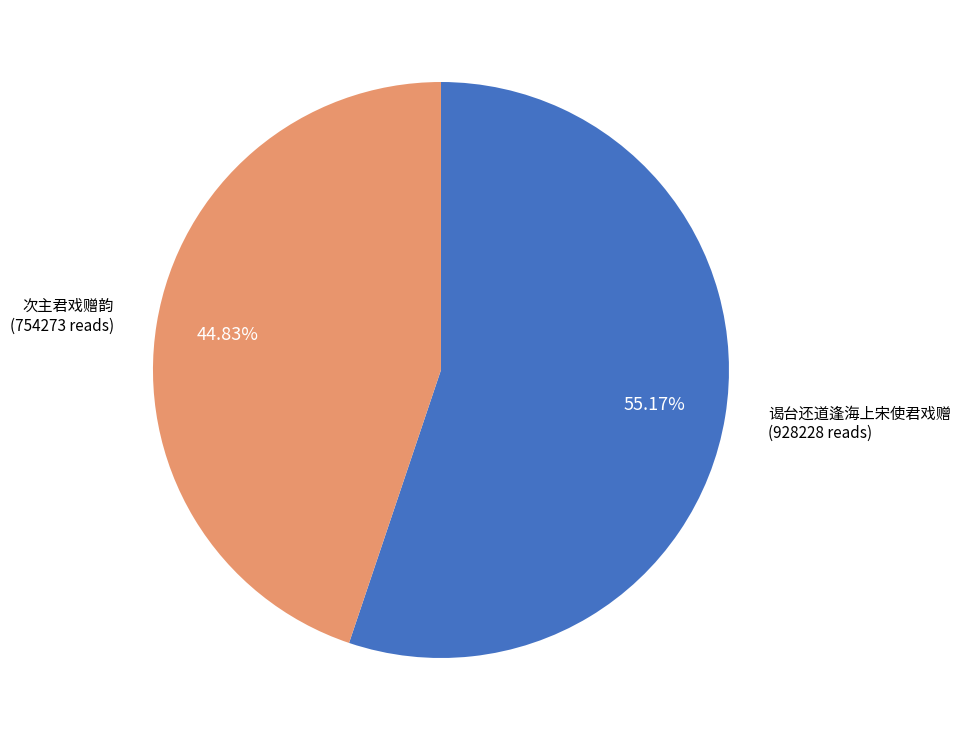

Is 谒台还道逢海上宋使君戏赠 the majority of the pie?

Yes